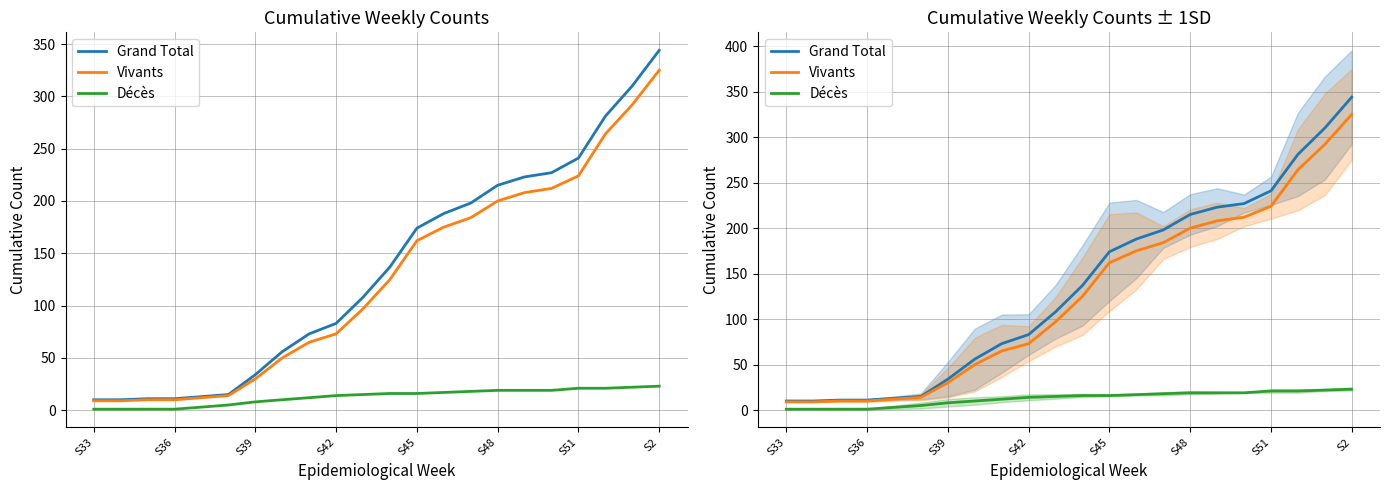

Which series changed the most between 8 and 10?

Grand Total